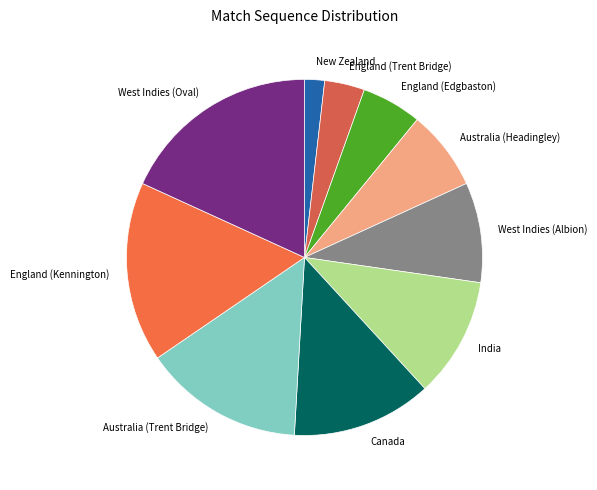

Do India and Australia (Trent Bridge) together represent more than half of the pie?

No